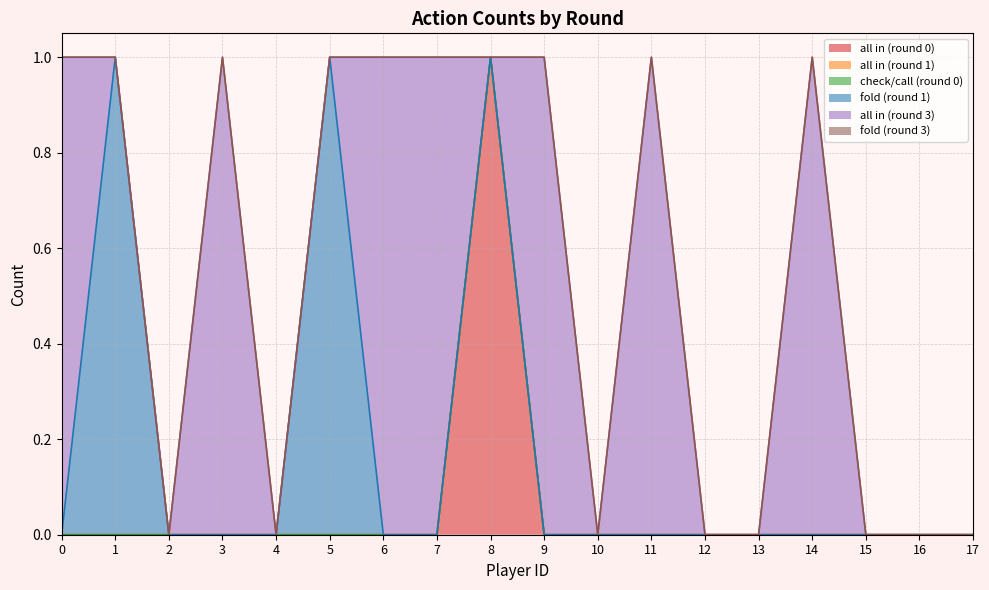

Which series has the largest total across all categories?

all in (round 3)